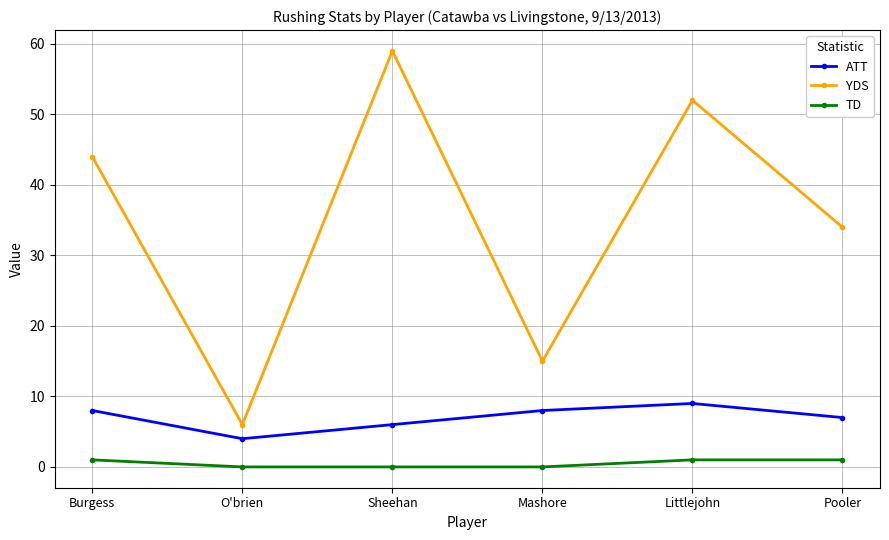

True or false: YDS has a value of 9 at O'brien.

False